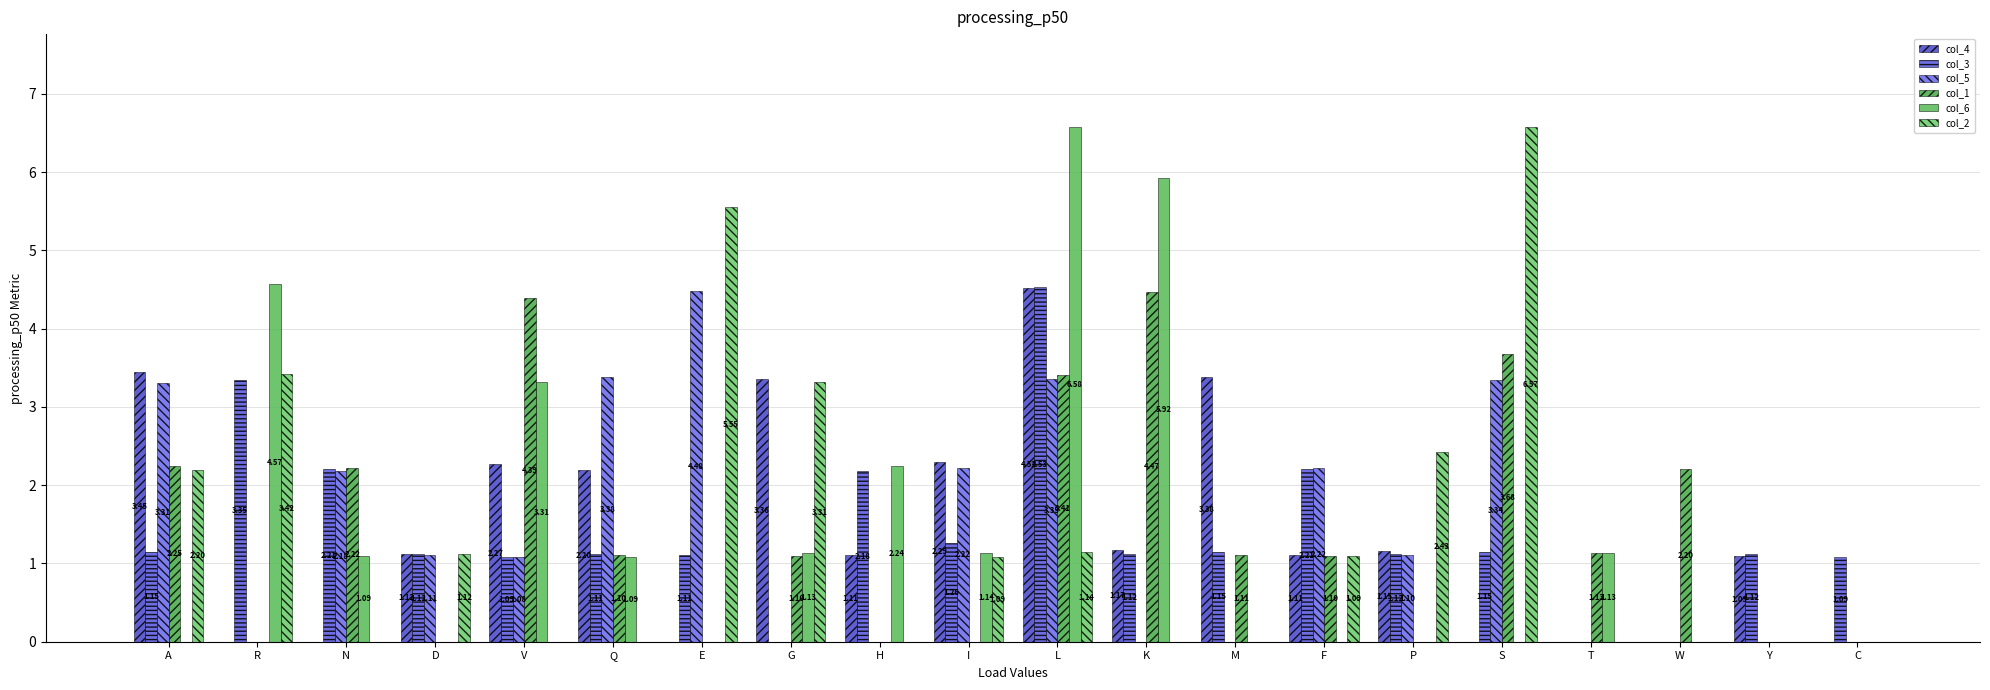

At how many categories does at least one series exceed 3?

10